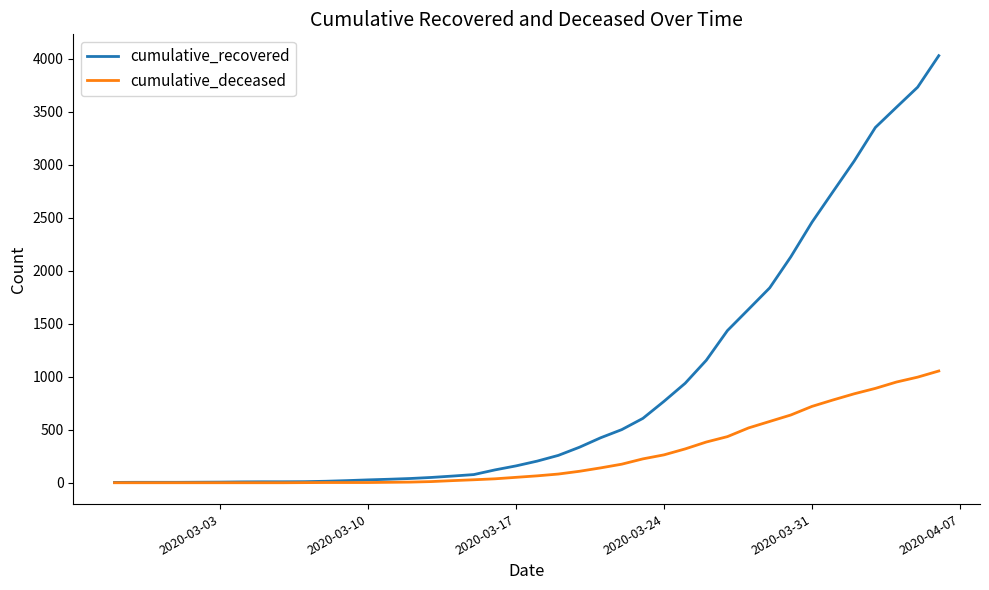

Rank the series by their average value, from lowest to highest.

cumulative_deceased, cumulative_recovered